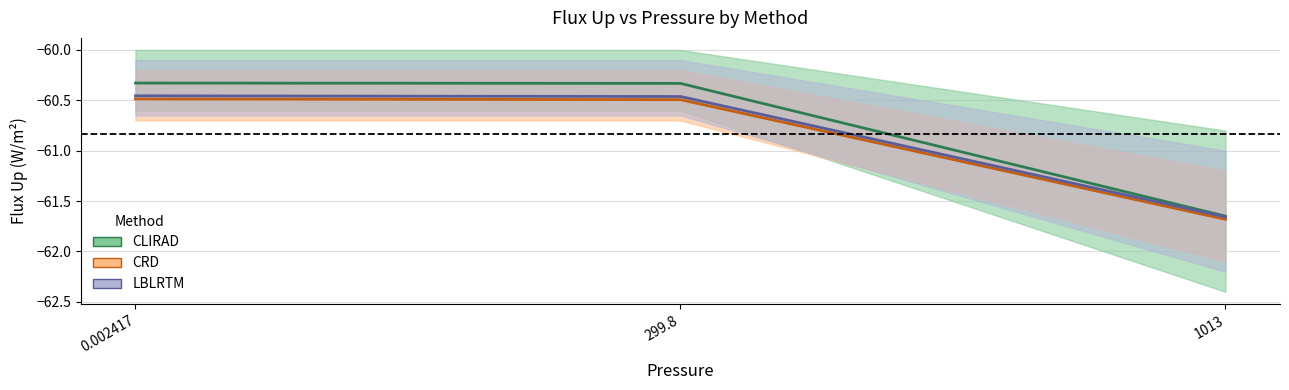

How many series are shown in this chart?

3